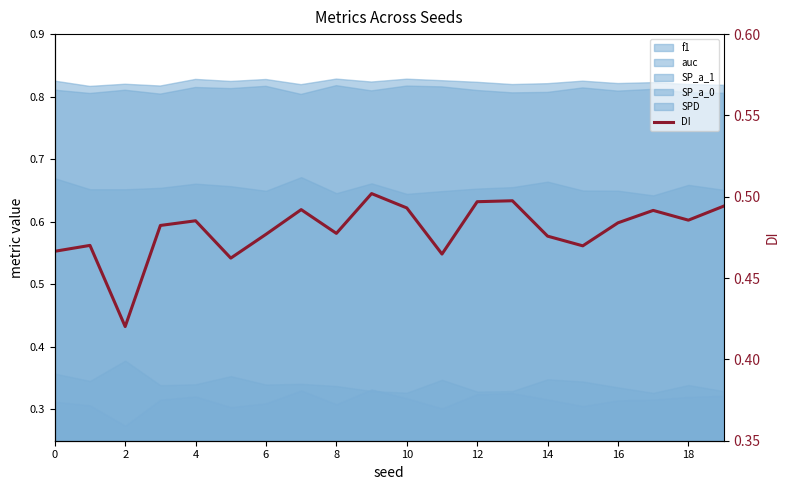

What is the approximate value at 11?

0.5